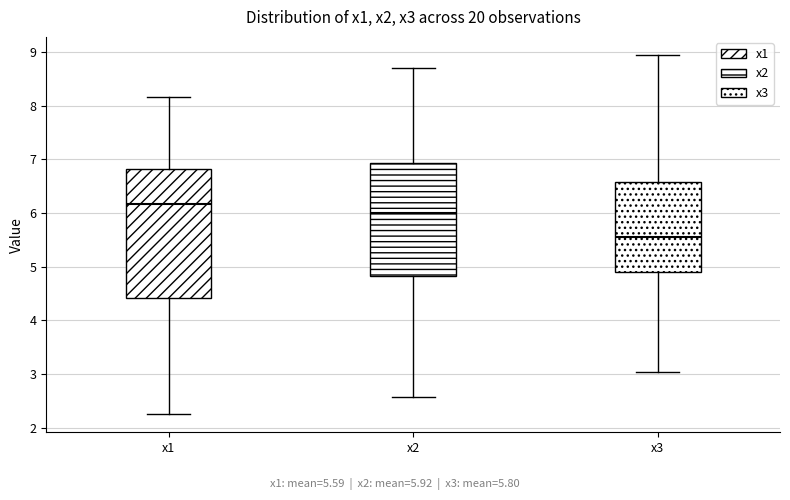

Which box is the tallest, from its lower edge to its upper edge?

x1